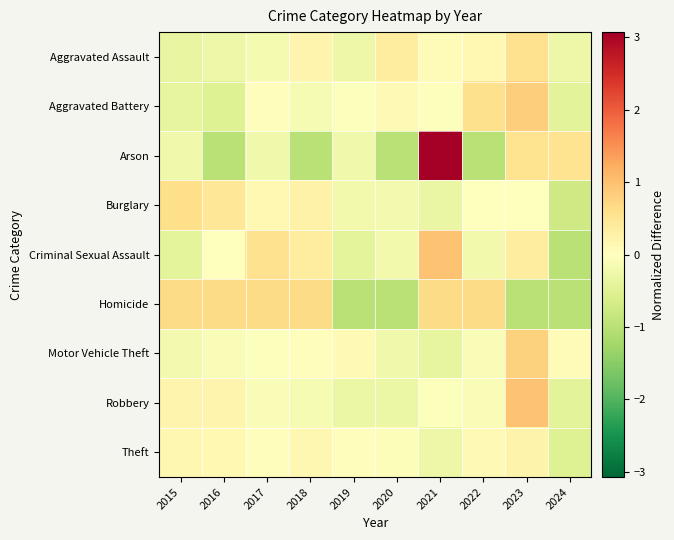

Which series changed the most between 2019 and 2024?

Arson